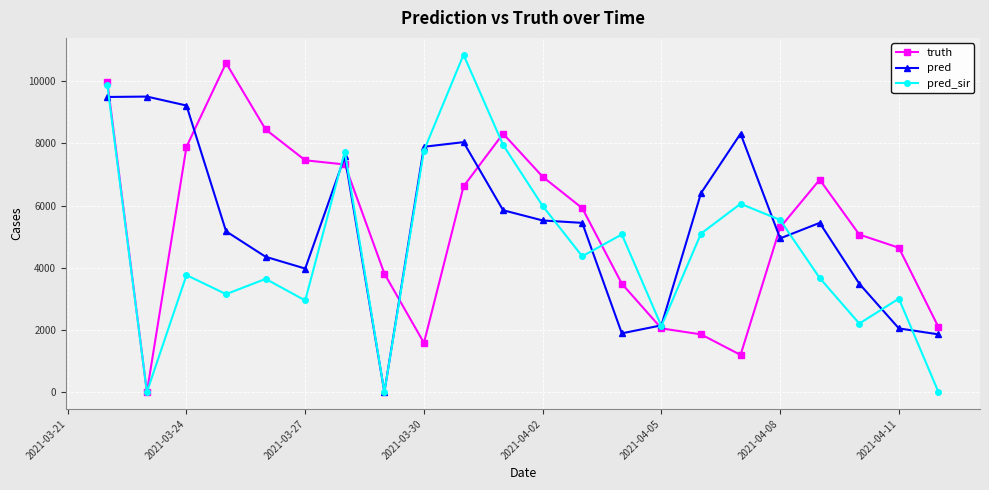

True or false: pred_sir has more than 1 points higher than both neighbors.

True